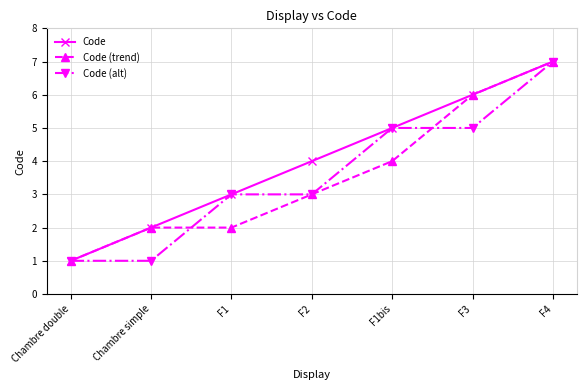

Is this an area chart (filled region under the line)?

No